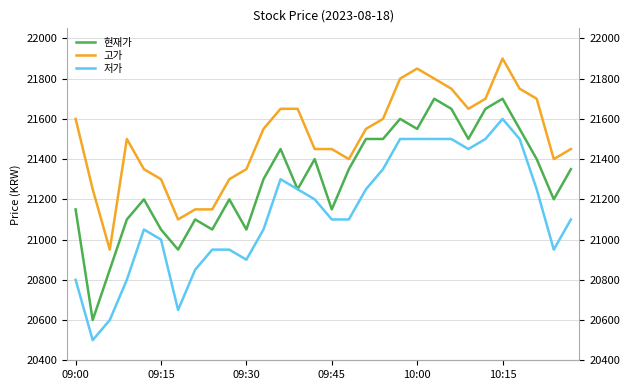

Reading right to left, extract all data points from this chart.

현재가: 21350	21200	21400	21550	21700	21650	21500	21650	21700	21550	21600	21500	21500	21350	21150	21400	21250	21450	21300	21050	21200	21050	21100	20950	21050	21200	21100	20850	20600	21150
고가: 21450	21400	21700	21750	21900	21700	21650	21750	21800	21850	21800	21600	21550	21400	21450	21450	21650	21650	21550	21350	21300	21150	21150	21100	21300	21350	21500	20950	21250	21600
저가: 21100	20950	21250	21500	21600	21500	21450	21500	21500	21500	21500	21350	21250	21100	21100	21200	21250	21300	21050	20900	20950	20950	20850	20650	21000	21050	20800	20600	20500	20800